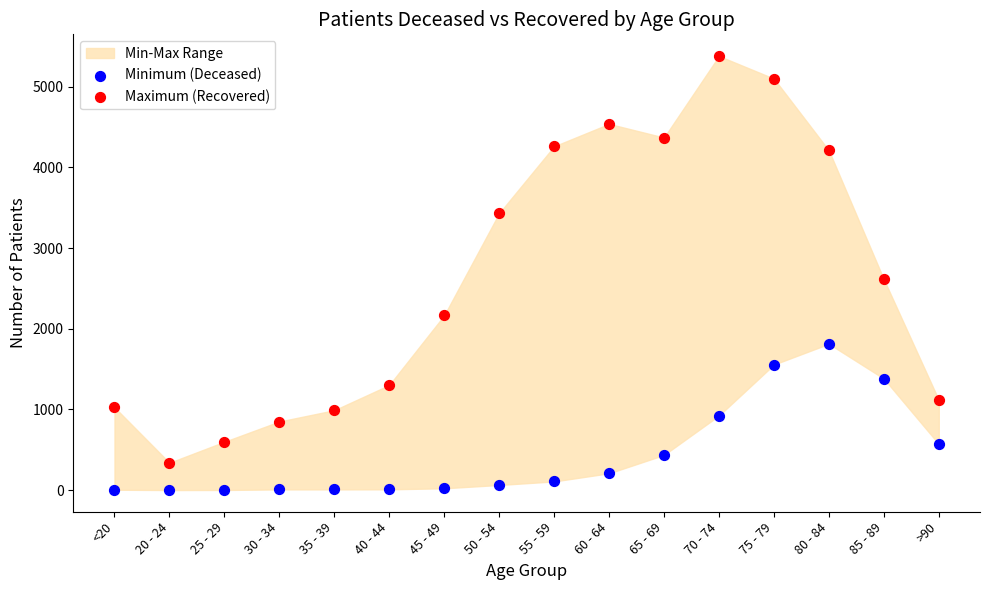

In the Maximum (Recovered) series, what Y value is closest to 2859?

2612